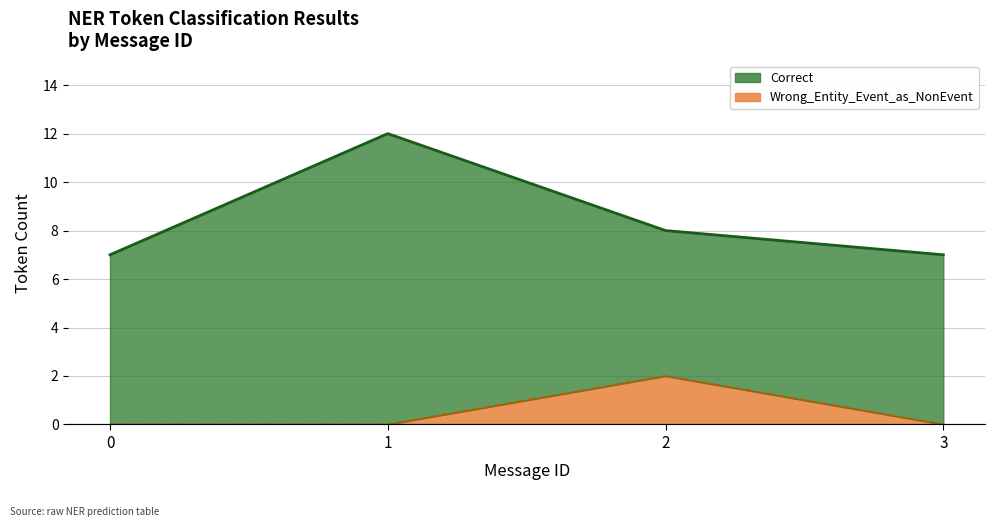

Between 1 and 0, which is larger?

1